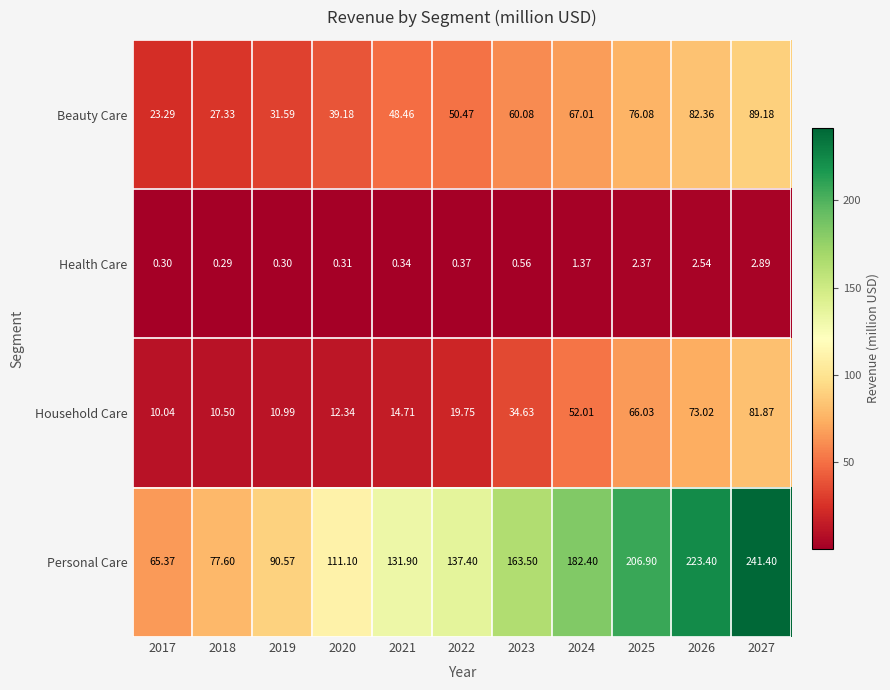

Is the value of Household Care at 2022 greater than the value of Health Care at 2022?

Yes